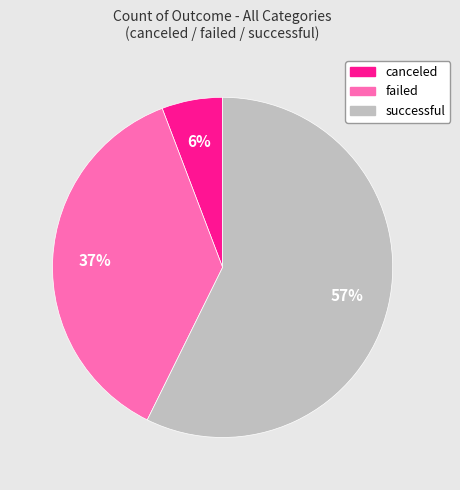

Count the number of slices in the pie.

3